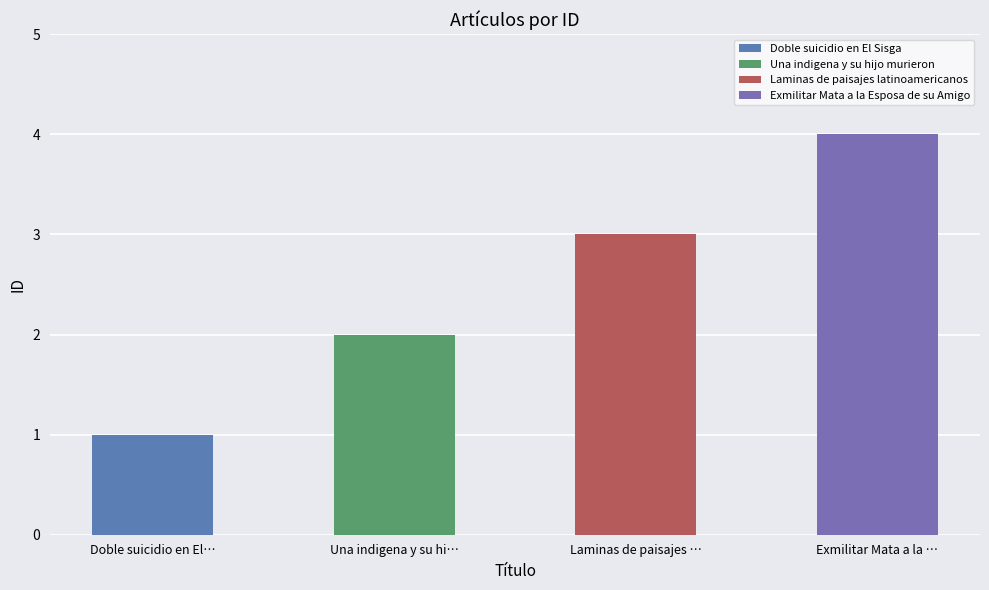

What is the difference between the maximum and minimum values?

3